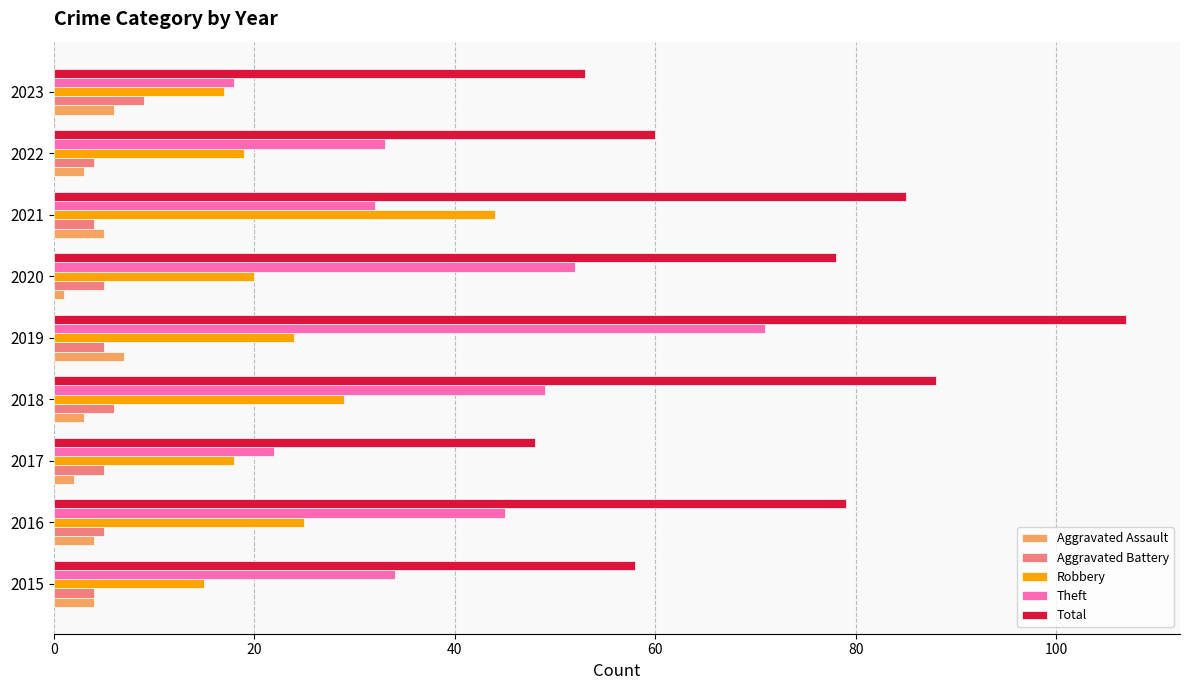

What is the difference between the second highest and second lowest values in the Theft series?

30